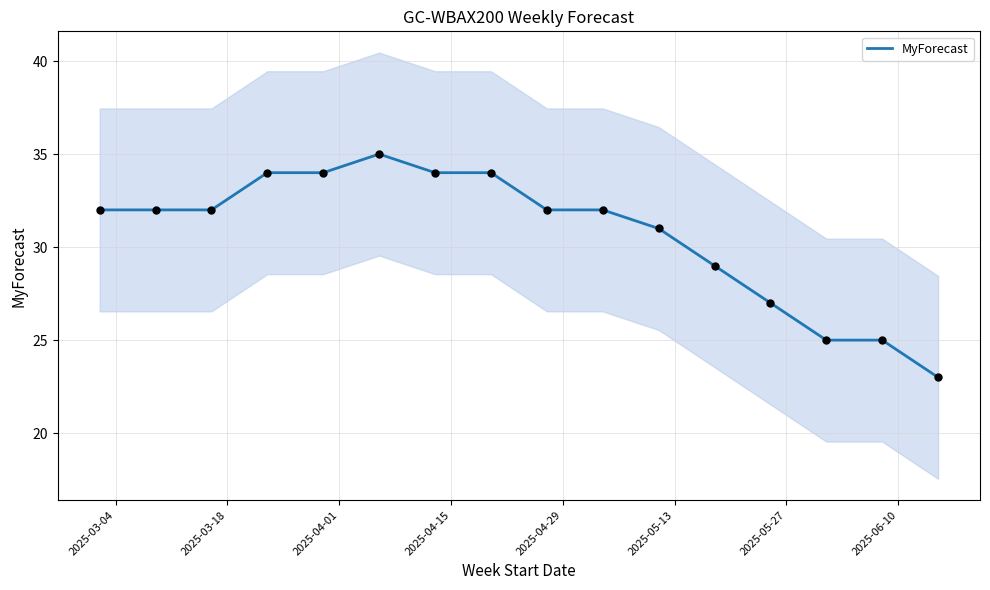

What is the maximum value for MyForecast?

35